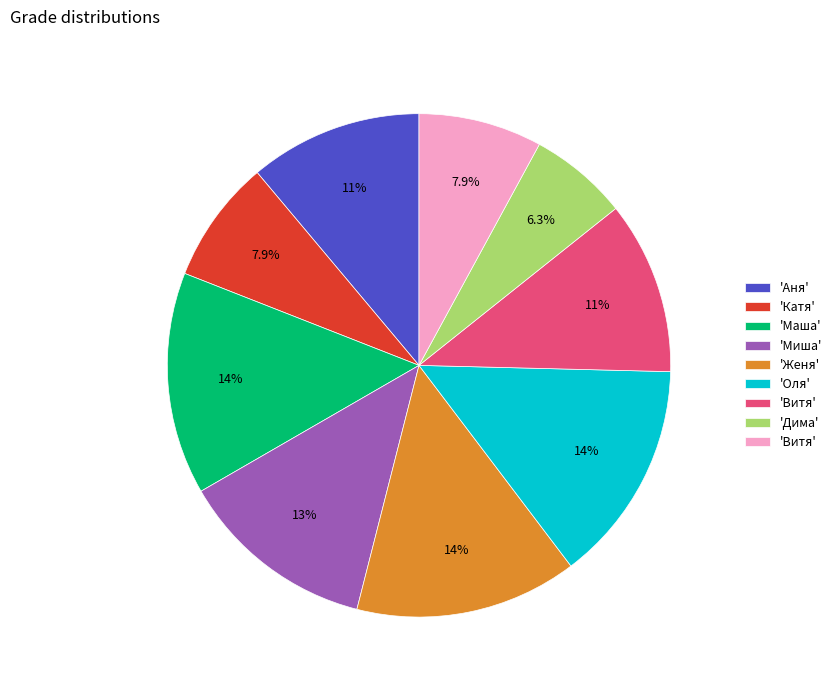

How many segments does this pie chart have?

9